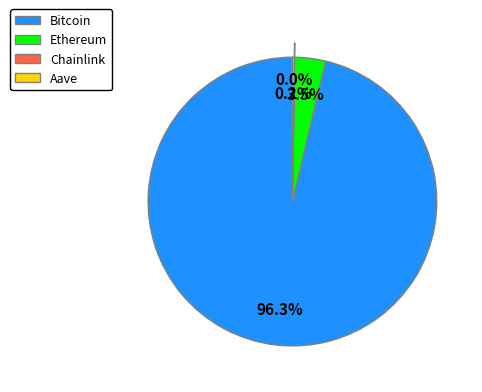

Which slice is the largest?

Bitcoin